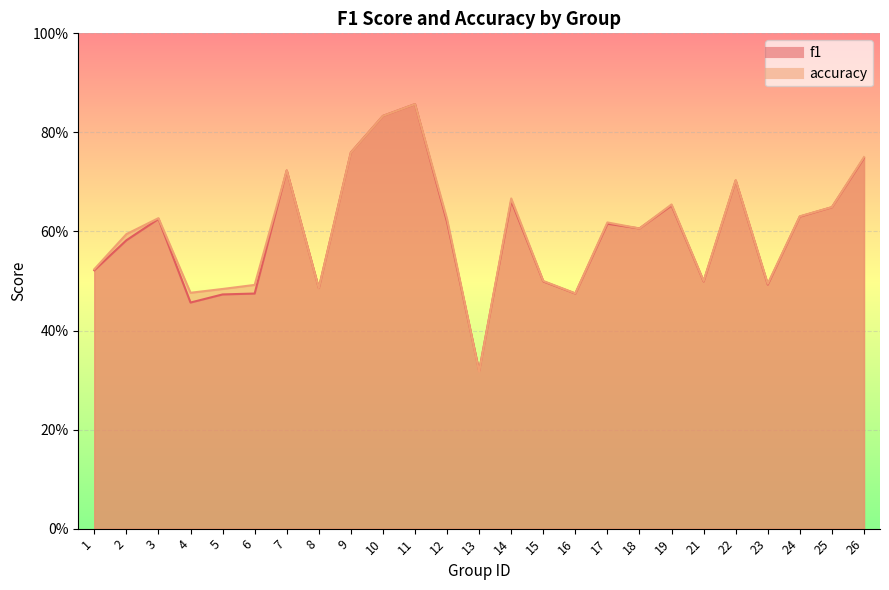

What is the difference between the maximum and minimum values in the accuracy series?

0.5